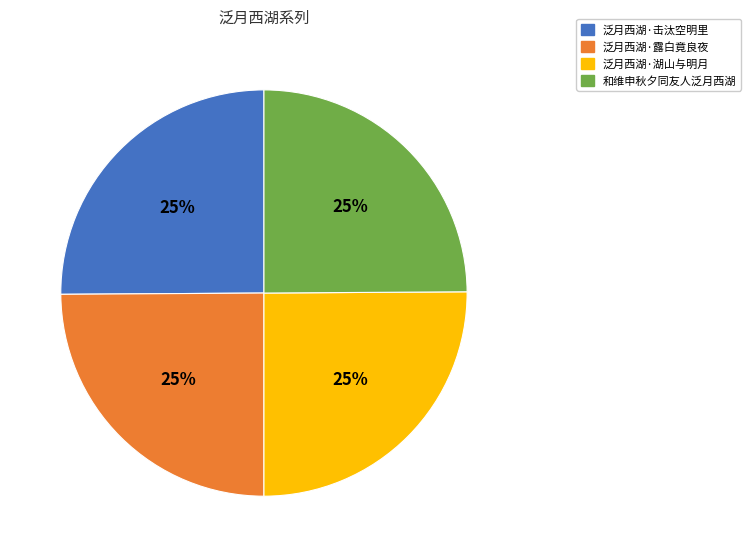

Does any single category account for the majority?

No